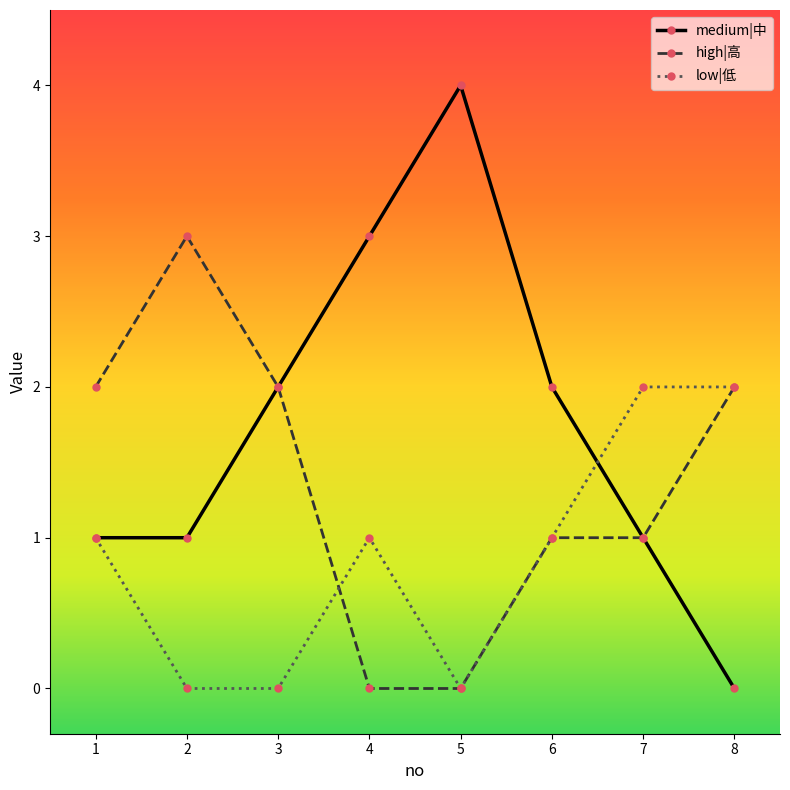

Rank the series by their maximum value, from lowest to highest.

low|低, high|高, medium|中